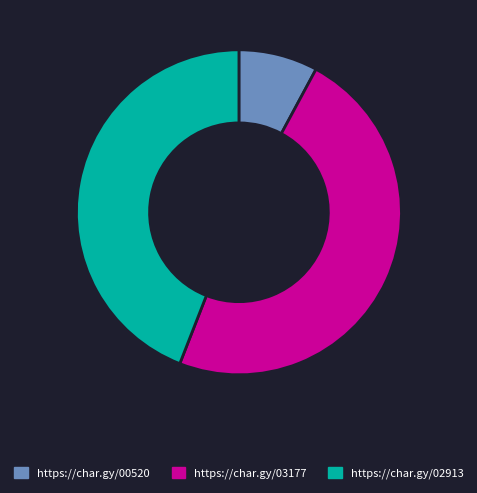

How many segments does this pie chart have?

3